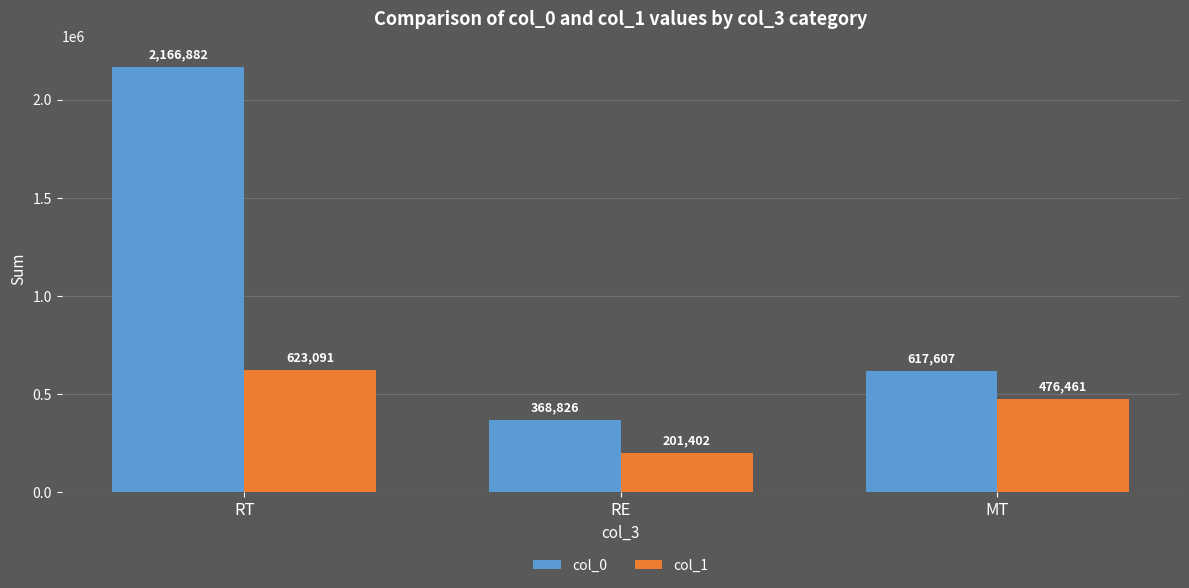

What are all the series names shown in the legend?

col_0, col_1